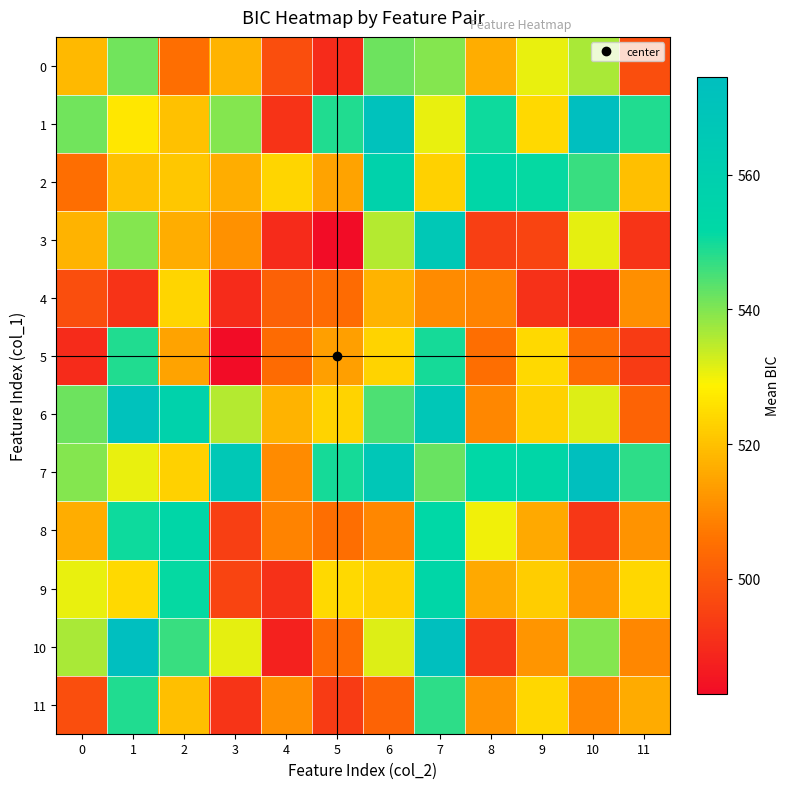

Reading left to right, extract all data points from this chart.

0: 0=518.5	1=541.6	2=505.0	3=517.4	4=497.7	5=489.9	6=541.8	7=539.8	8=516.2	9=530.6	10=536.3	11=497.8
1: 0=541.6	1=526.8	2=519.8	3=539.6	4=491.6	5=548.8	6=572.0	7=530.6	8=550.4	9=524.4	10=574.6	11=548.6
2: 0=505.0	1=519.8	2=520.8	3=516.2	4=523.6	5=514.6	6=556.9	7=522.7	8=553.3	9=551.2	10=546.4	11=519.5
3: 0=517.4	1=539.6	2=516.2	3=511.4	4=489.8	5=482.8	6=535.4	7=566.4	8=494.6	9=495.7	10=531.0	11=491.8
4: 0=497.7	1=491.6	2=523.6	3=489.8	4=501.9	5=504.1	6=517.4	7=510.1	8=509.0	9=491.2	10=487.5	11=510.9
5: 0=489.9	1=548.8	2=514.6	3=482.8	4=504.1	5=513.9	6=523.3	7=549.5	8=505.0	9=524.3	10=504.2	11=493.3
6: 0=541.8	1=572.0	2=556.9	3=535.4	4=517.4	5=523.3	6=544.5	7=567.2	8=509.6	9=522.8	10=531.7	11=502.5
7: 0=539.8	1=530.6	2=522.7	3=566.4	4=510.1	5=549.5	6=567.2	7=542.3	8=551.7	9=553.3	10=574.1	11=547.6
8: 0=516.2	1=550.4	2=553.3	3=494.6	4=509.0	5=505.0	6=509.6	7=551.7	8=530.1	9=515.5	10=492.8	11=511.8
9: 0=530.6	1=524.4	2=551.2	3=495.7	4=491.2	5=524.3	6=522.8	7=553.3	8=515.5	9=522.3	10=512.0	11=524.0
10: 0=536.3	1=574.6	2=546.4	3=531.0	4=487.5	5=504.2	6=531.7	7=574.1	8=492.8	9=512.0	10=539.7	11=509.4
11: 0=497.8	1=548.6	2=519.5	3=491.8	4=510.9	5=493.3	6=502.5	7=547.6	8=511.8	9=524.0	10=509.4	11=516.1